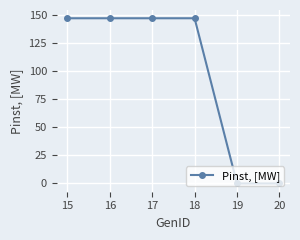

What is the greatest value displayed?

147.5